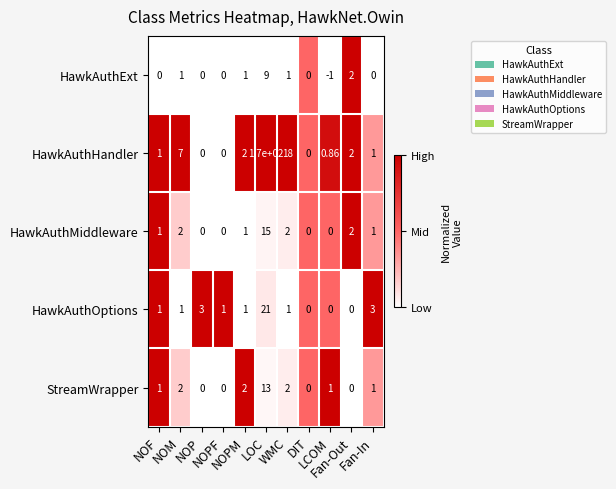

What is the greatest value displayed?

170.0